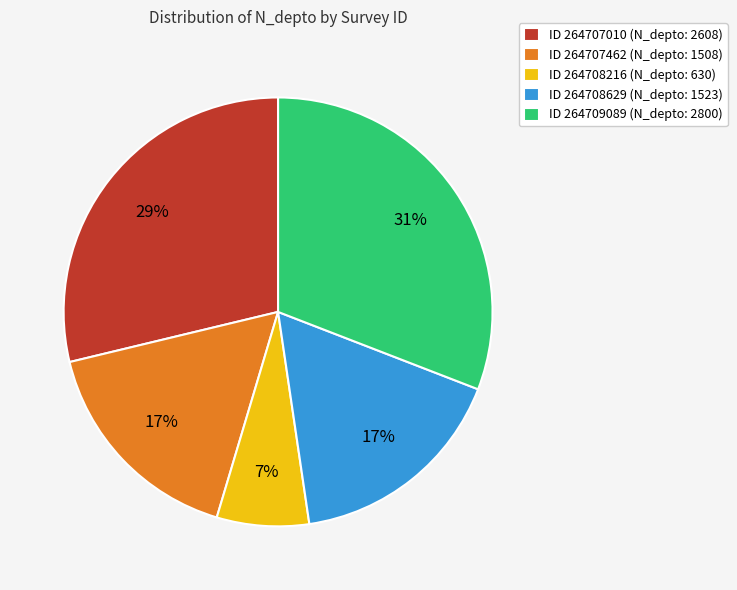

Which slice is the smallest?

ID 264708216 (N_depto: 630)